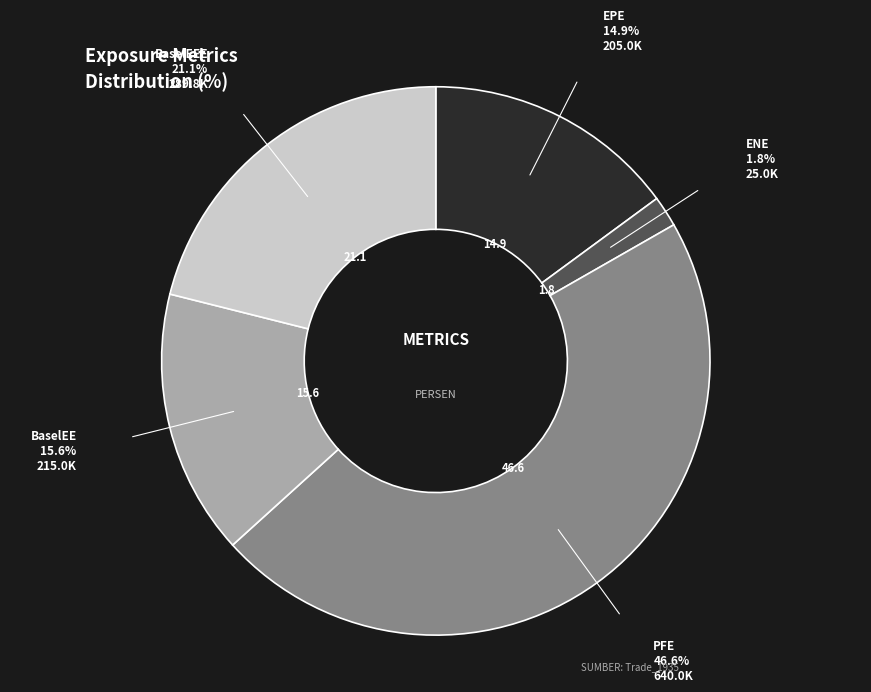

Does any single category account for the majority?

No